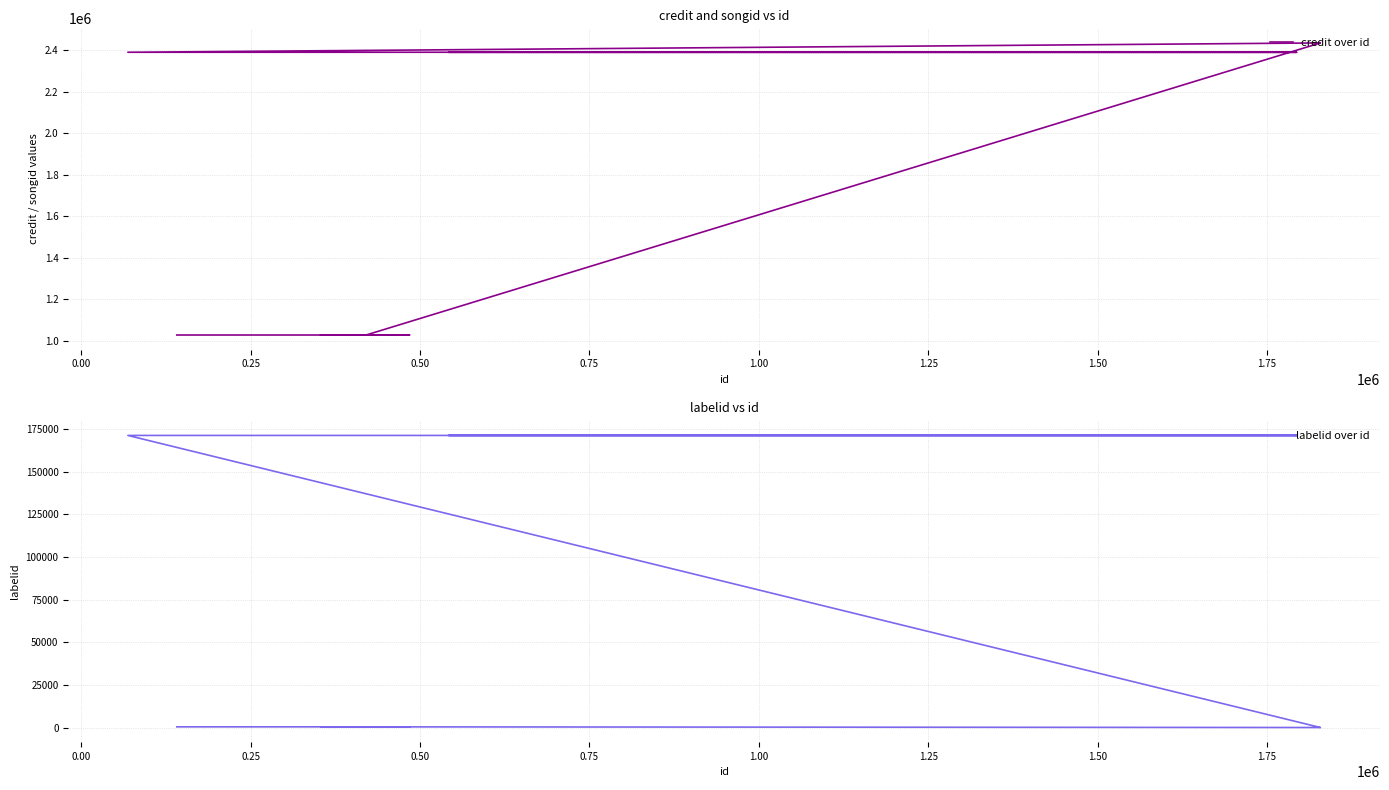

Which series has the largest range (max minus min)?

credit over id